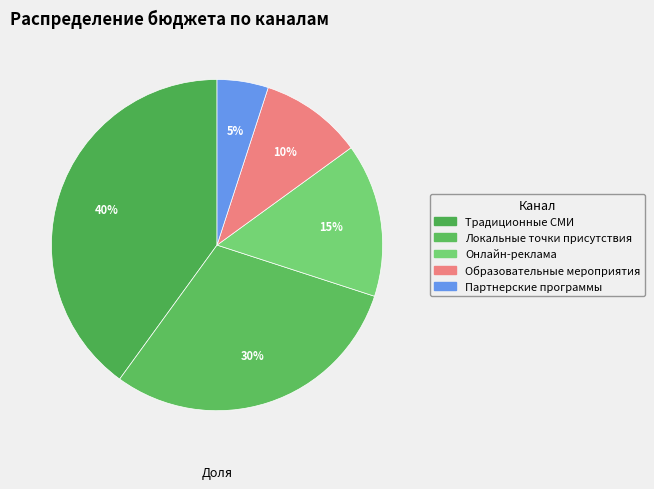

Which category has the smallest portion of the pie?

Партнерские программы